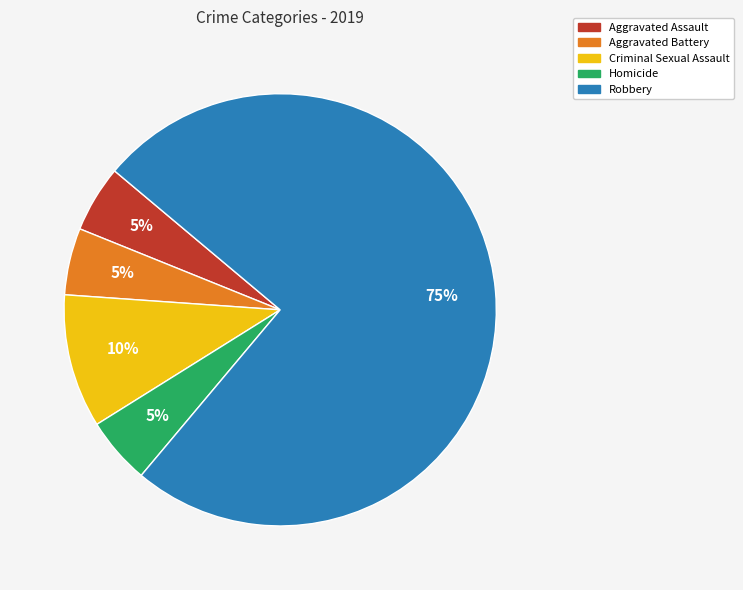

To the nearest percent, what percentage of the pie is Aggravated Assault?

5%